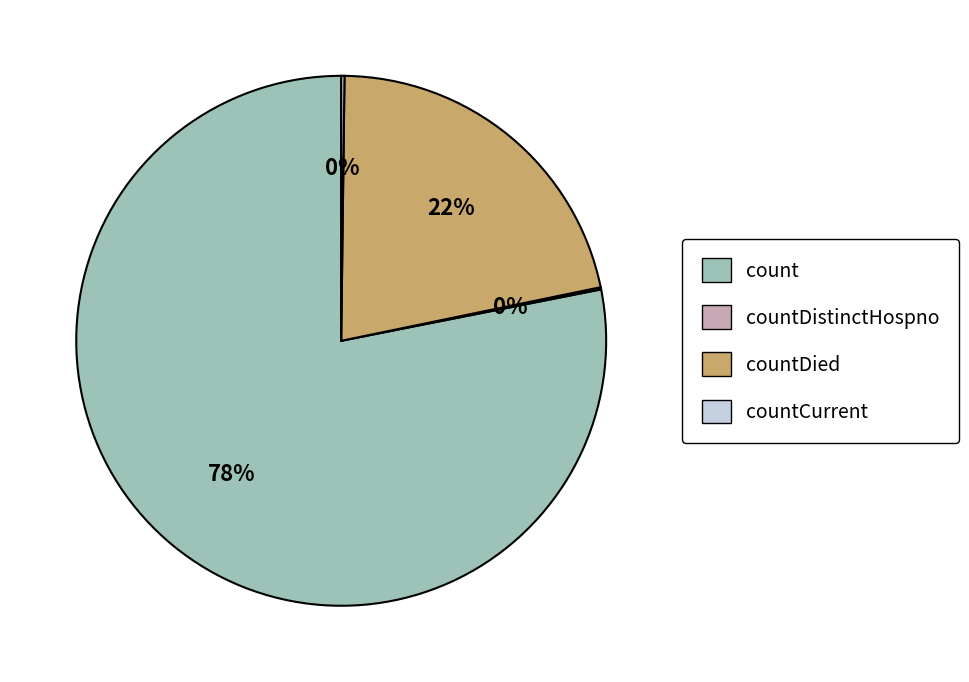

Is it true that countDied is 8% of the pie?

False